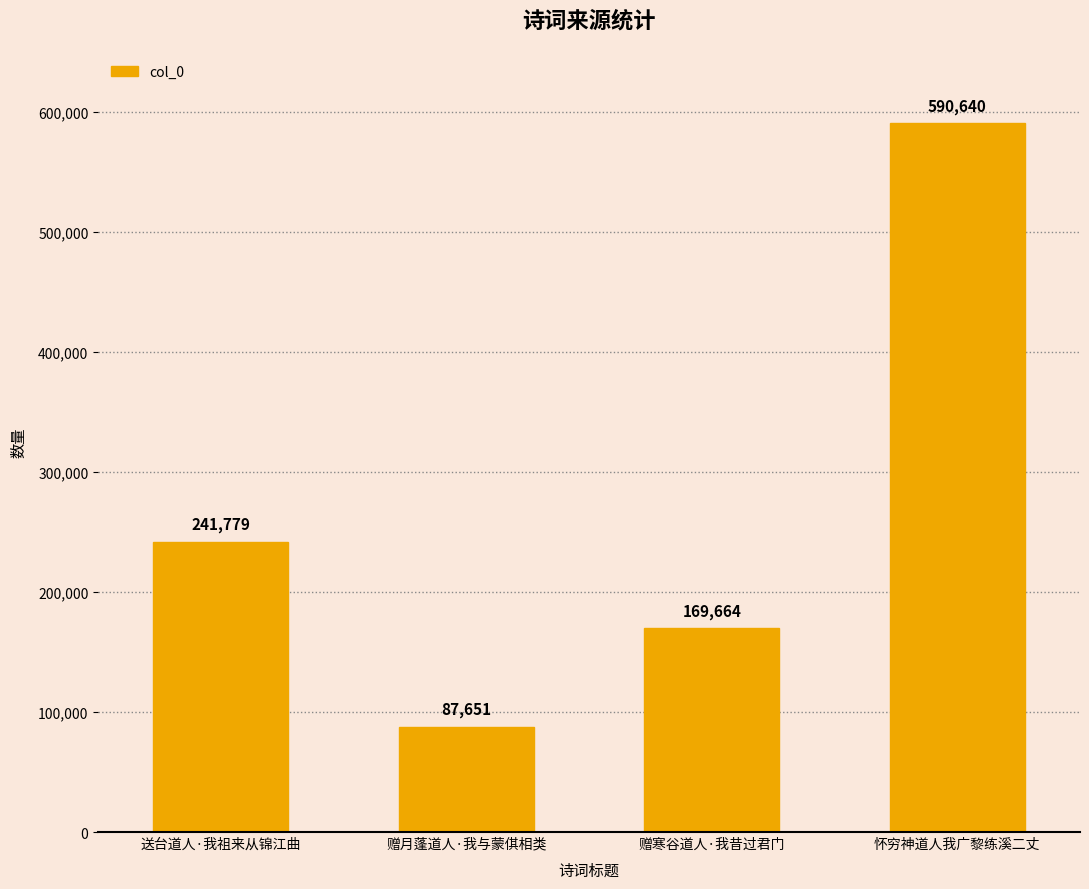

What is the label of the 3rd bar from the left?

赠寒谷道人·我昔过君门